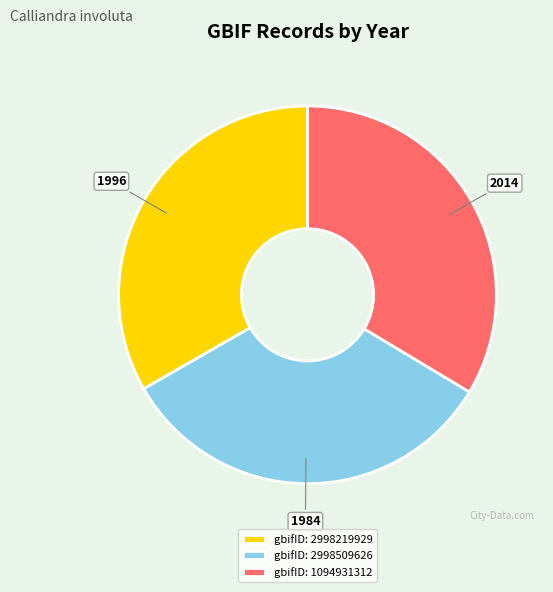

Do gbifID: 1094931312 and gbifID: 2998509626 together represent more than half of the pie?

Yes